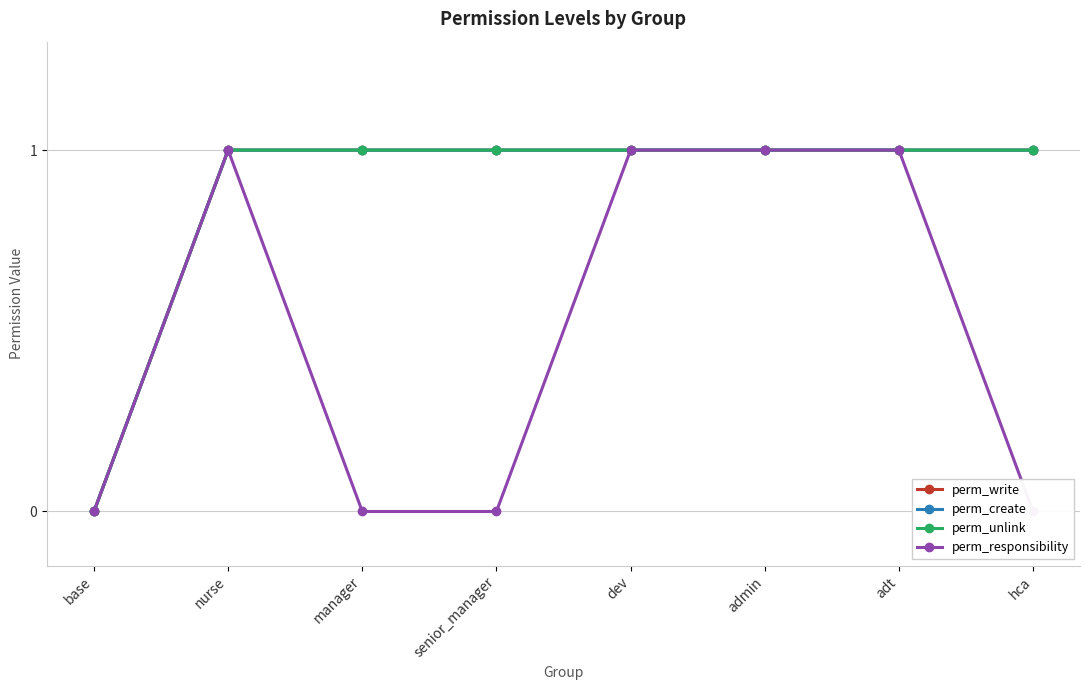

At nurse, list the series in order from largest to smallest.

perm_write, perm_create, perm_unlink, perm_responsibility